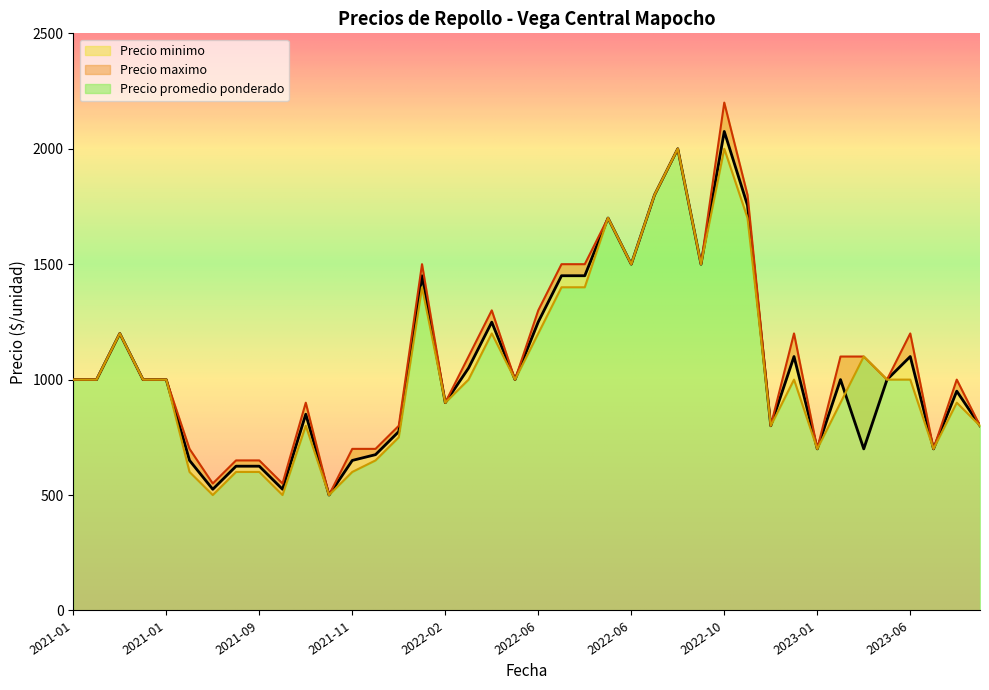

What are all the series names shown in the legend?

Precio promedio ponderado, Precio maximo, Precio minimo